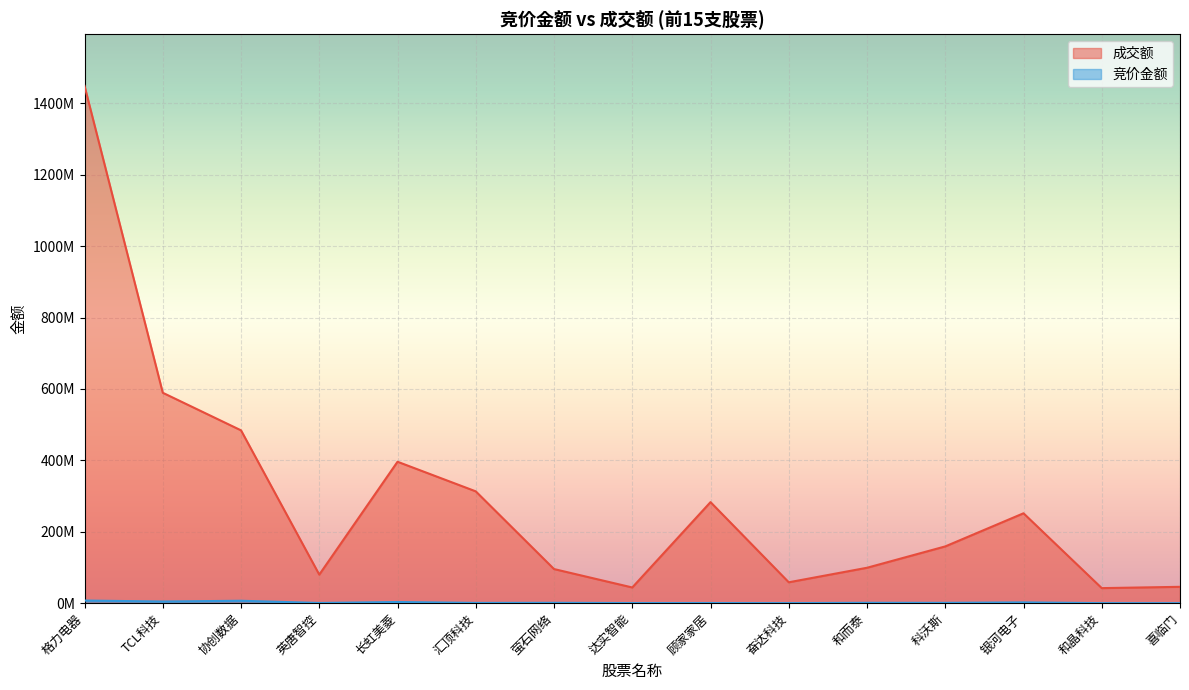

How many values in the 竞价金额 series exceed 912336?

7